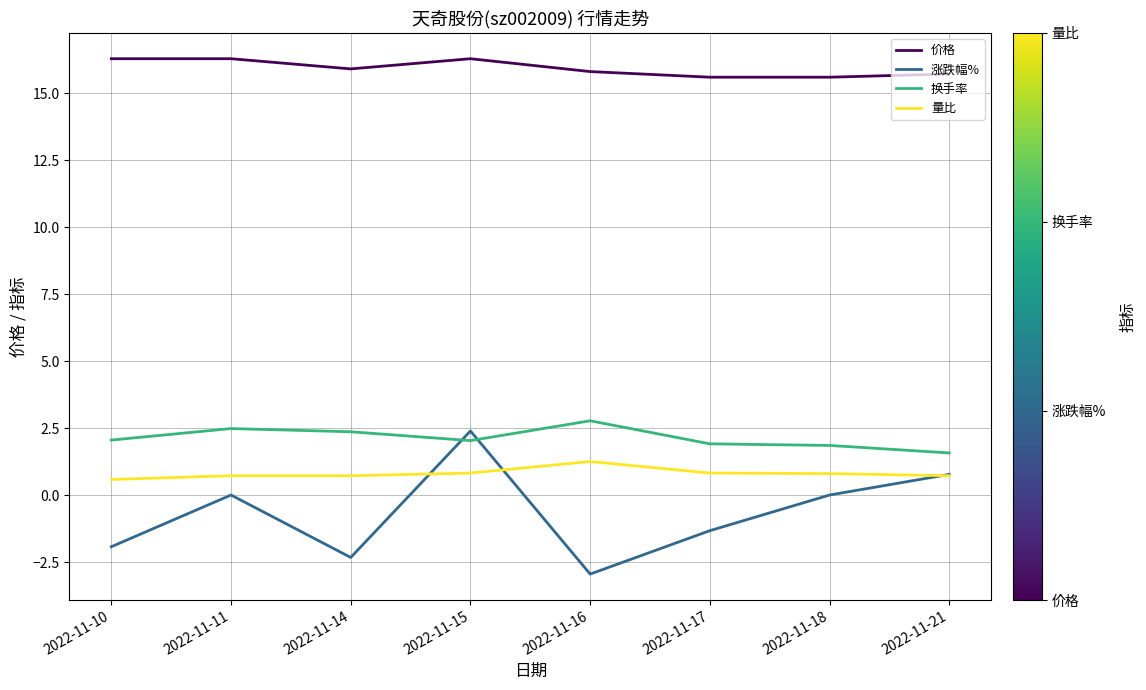

At 2022-11-16, list the series in order from largest to smallest.

价格, 换手率, 量比, 涨跌幅%